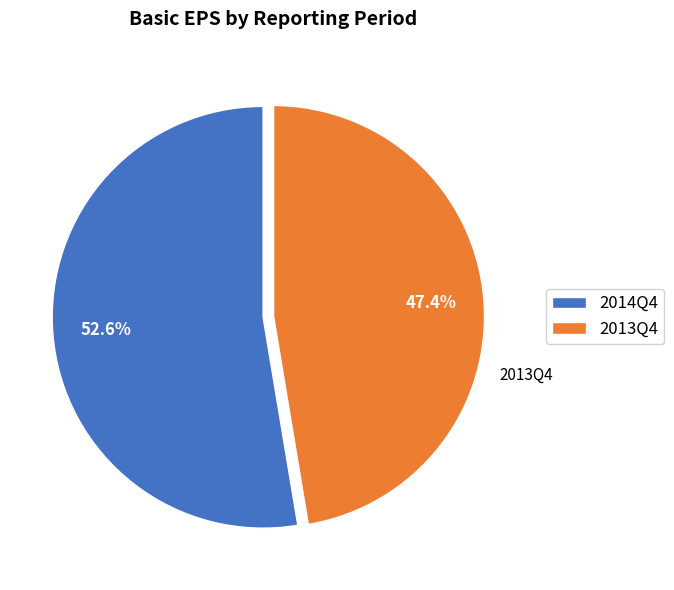

What percentage do 2014Q4 and 2013Q4 together represent?

100.0%